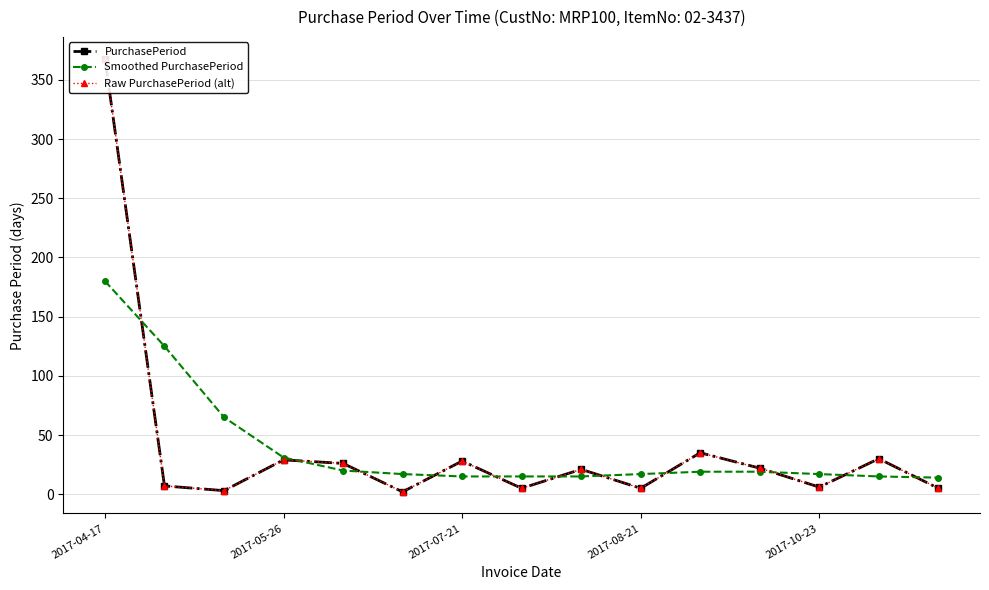

True or false: Smoothed PurchasePeriod and PurchasePeriod intersect in this chart.

True